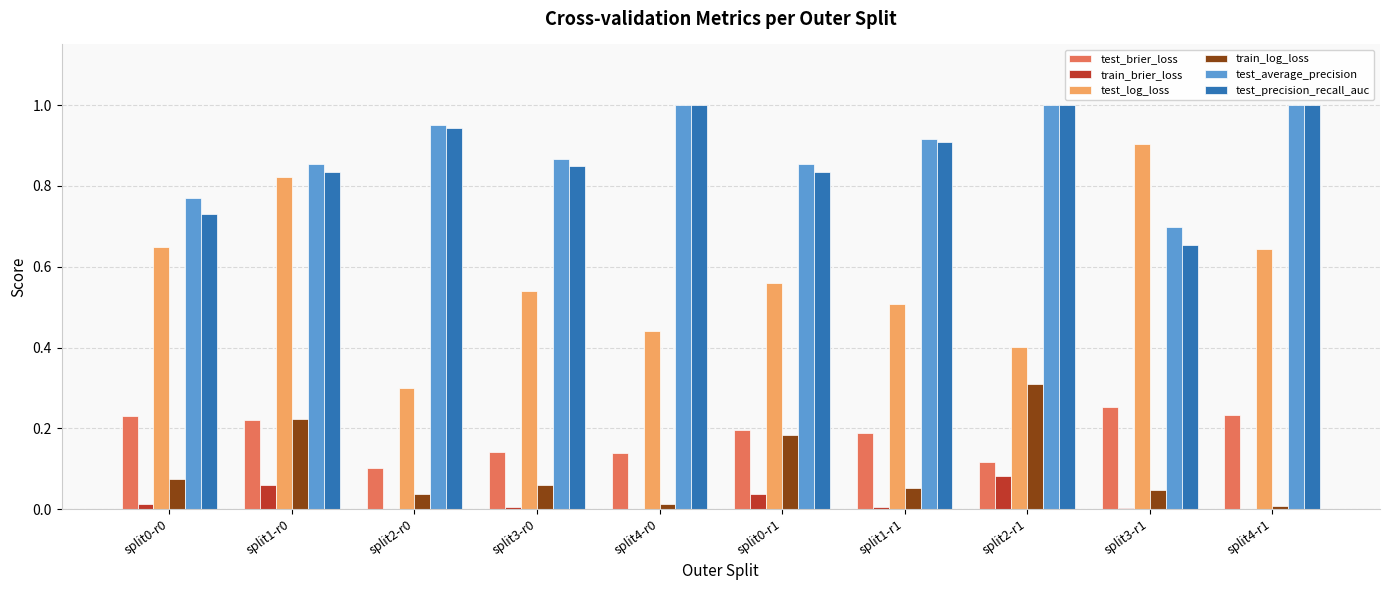

Between split0-r1 and split3-r1, which series saw the biggest shift?

test_log_loss